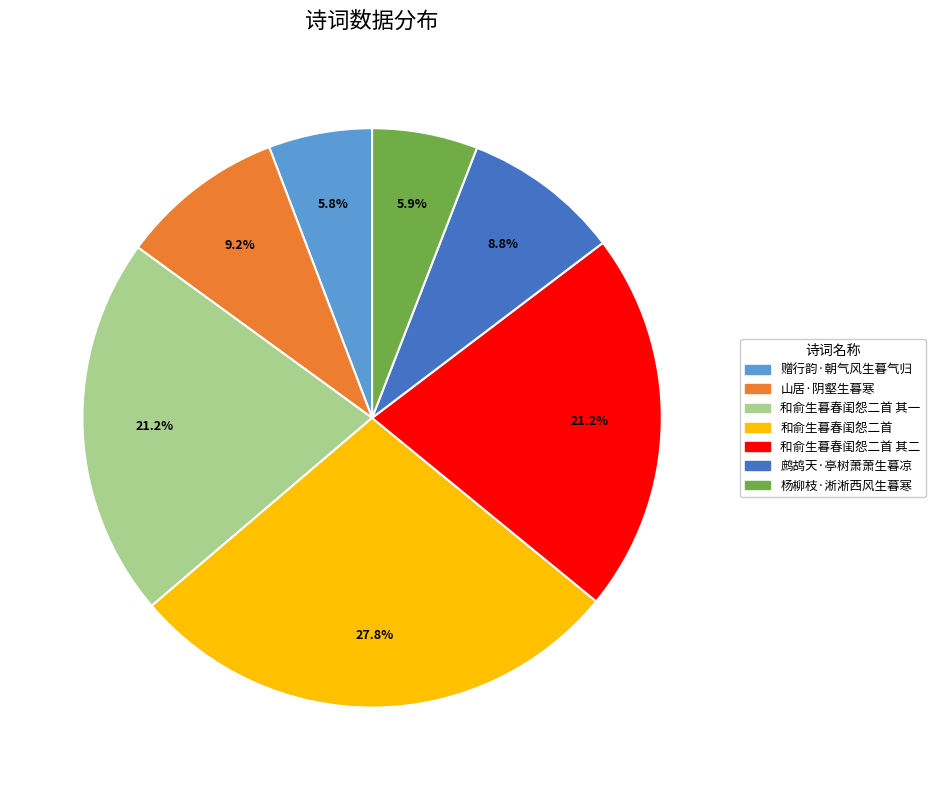

Is there a majority slice in this chart?

No